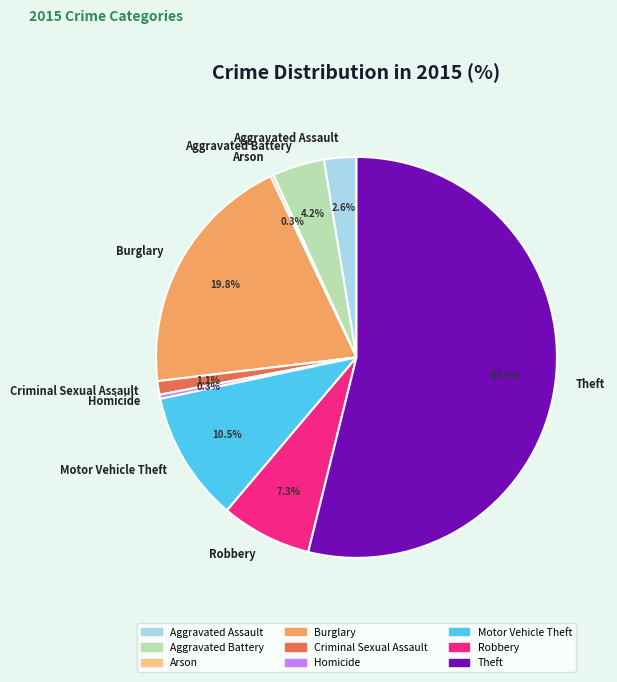

Between Homicide and Motor Vehicle Theft, which is larger?

Motor Vehicle Theft